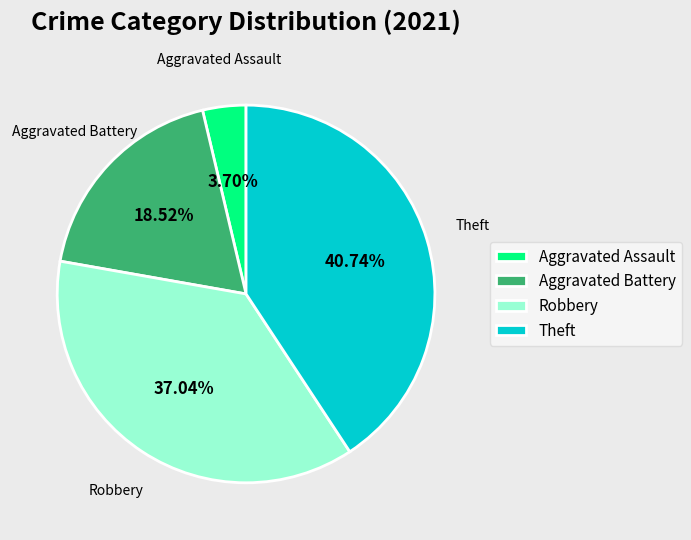

Is it true that Theft is 49% of the pie?

False